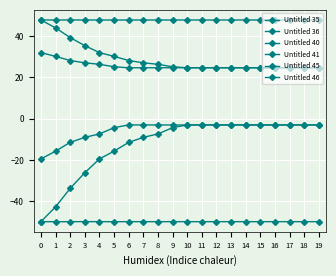

True or false: Untitled 46 has a value of -49.9 at 19.

True